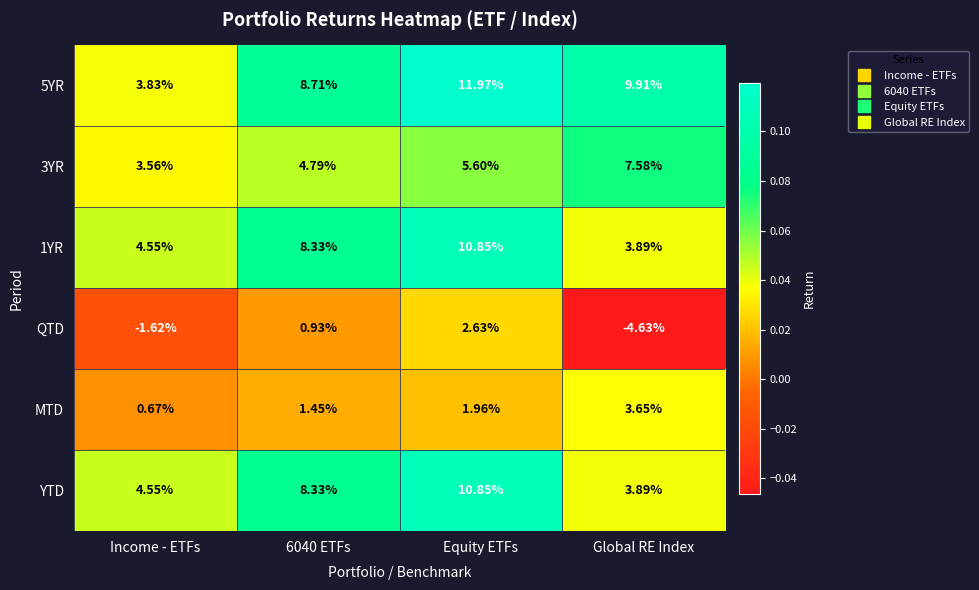

Which series has the widest spread of values?

5YR